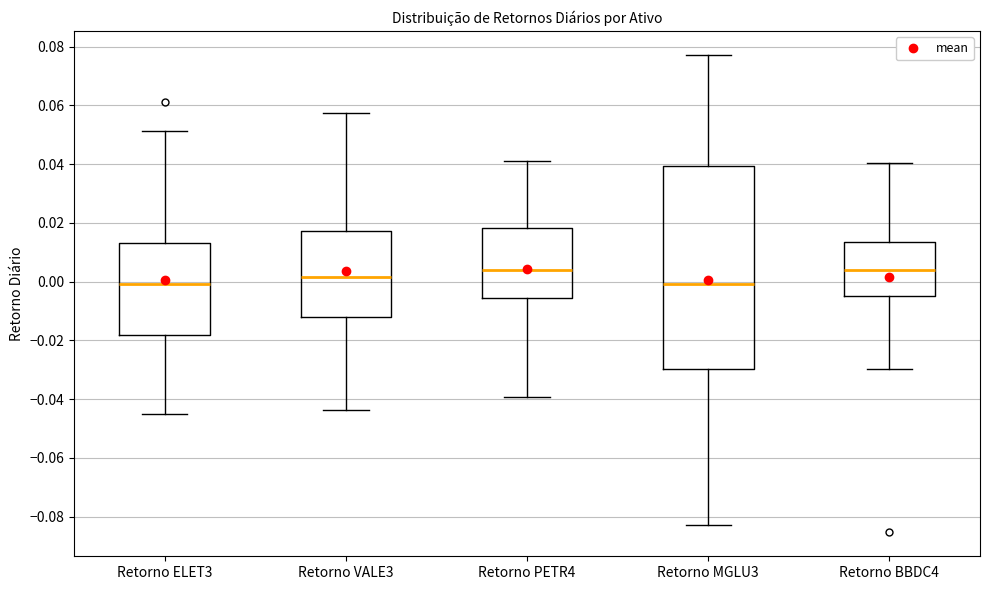

Reading left to right, transcribe this box plot: for each box, give where its median line is, the range the box spans, and where its two whiskers end, as read against the y-axis. The values are not printed on the chart, so give them approximately, as read against the axis.

Retorno ELET3: median 0.000, box -0.018 to 0.014, whiskers -0.046 to 0.052
Retorno VALE3: median 0.002, box -0.012 to 0.018, whiskers -0.044 to 0.058
Retorno PETR4: median 0.004, box -0.006 to 0.018, whiskers -0.040 to 0.040
Retorno MGLU3: median 0.000, box -0.030 to 0.040, whiskers -0.082 to 0.078
Retorno BBDC4: median 0.004, box -0.004 to 0.014, whiskers -0.030 to 0.040